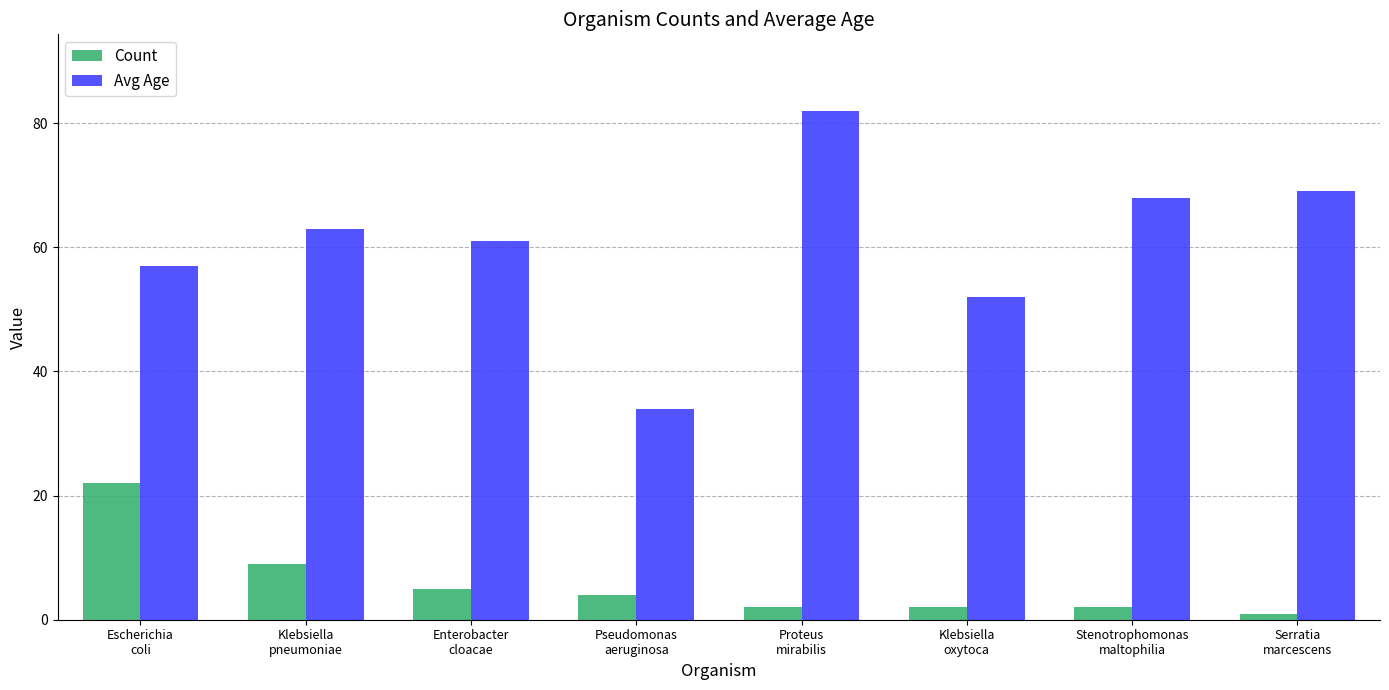

What position from the right is Klebsiella
pneumoniae?

7